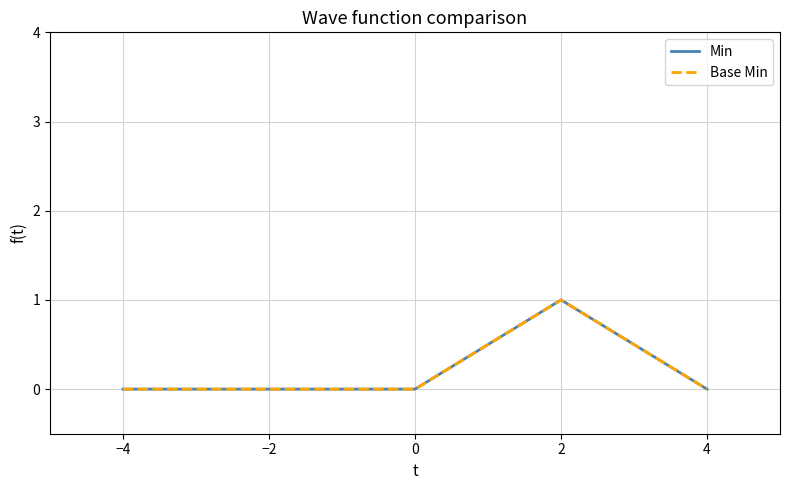

Does the chart display data point markers on the line(s)?

No